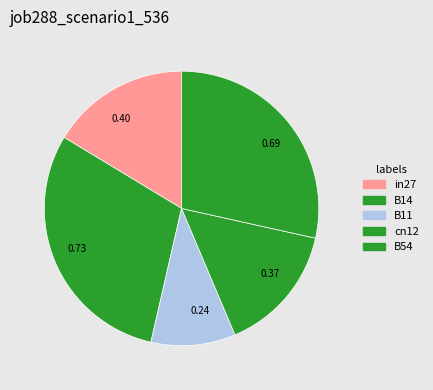

Count the number of slices in the pie.

5